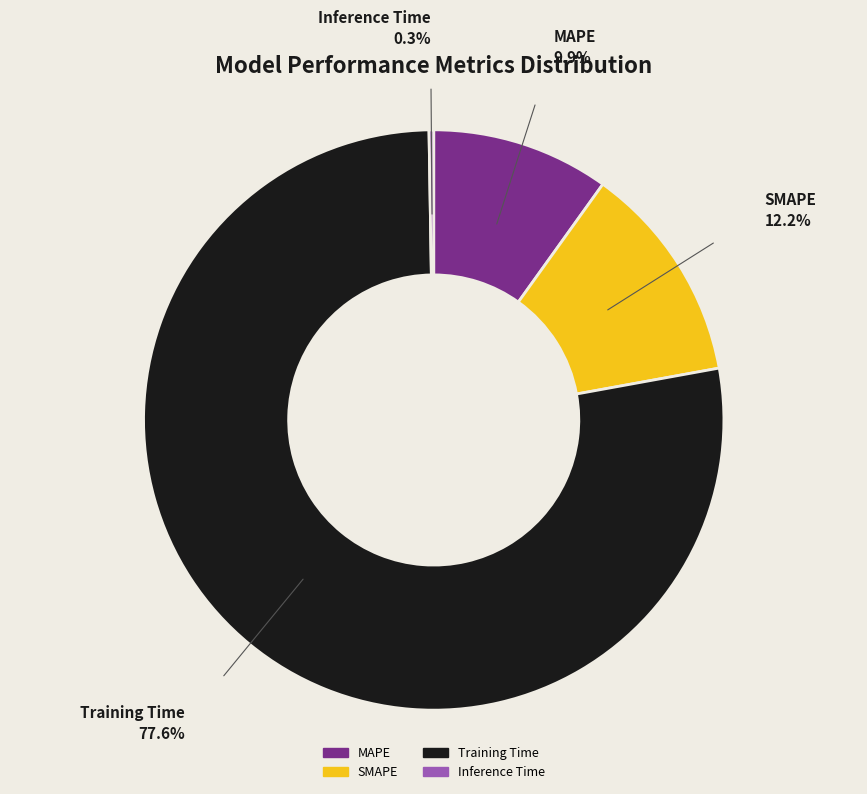

Which slice is the largest?

Training Time